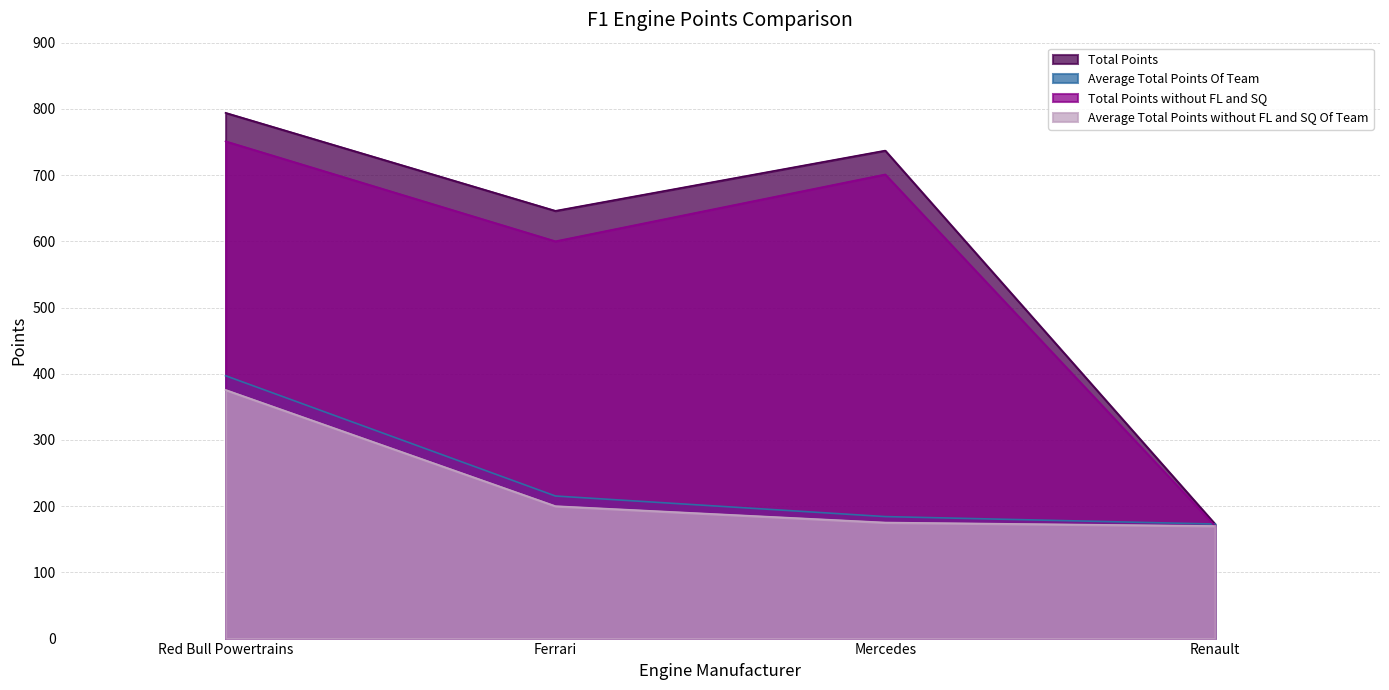

At how many categories does at least one series exceed 274?

3